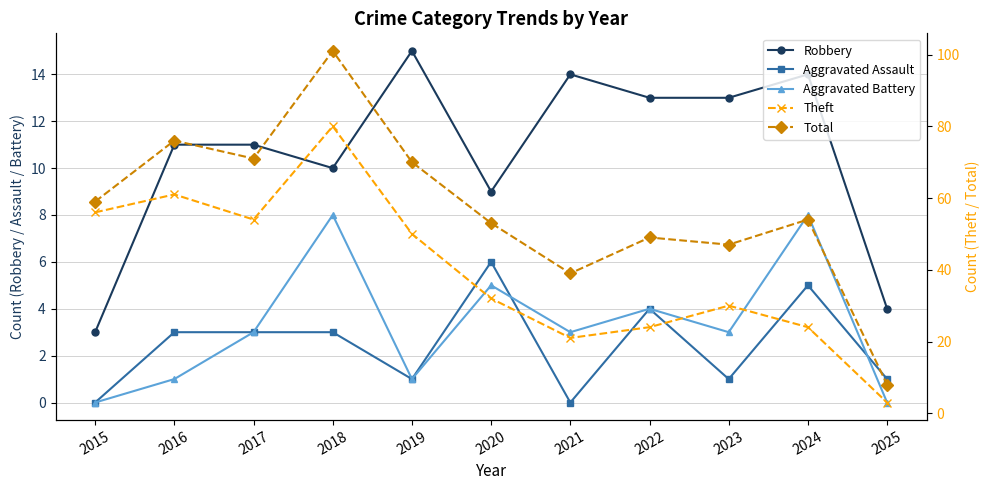

True or false: Aggravated Battery and Total cross at least once.

False